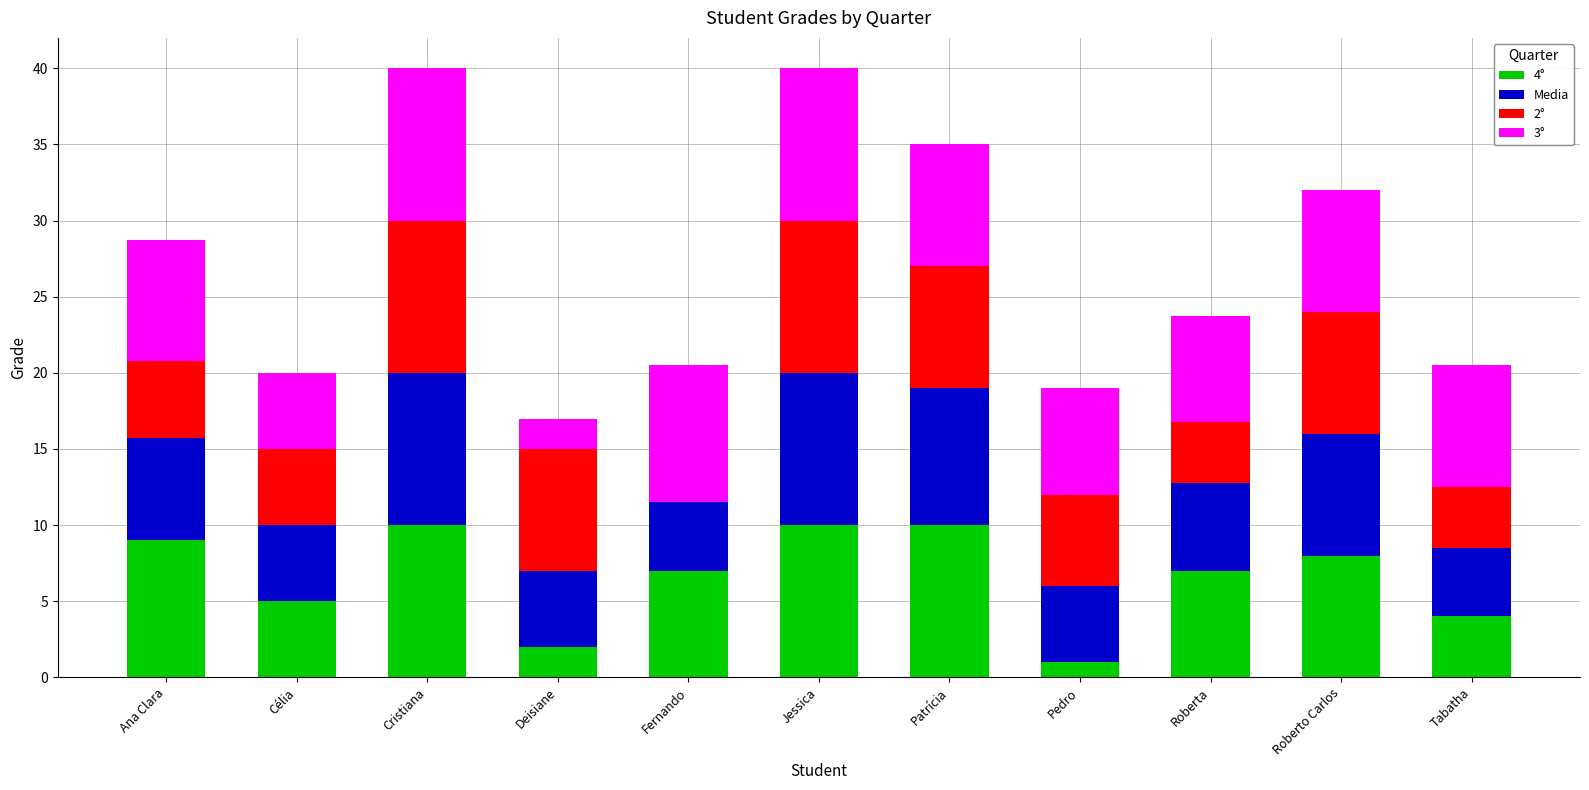

Count the number of data series in this chart.

4